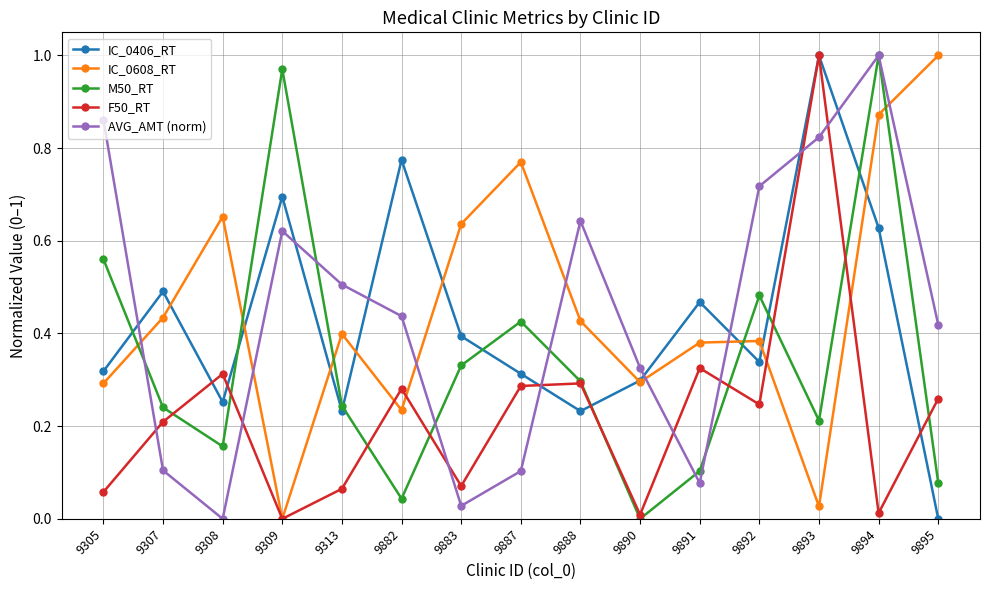

What are all the series names shown in the legend?

IC_0406_RT, IC_0608_RT, M50_RT, F50_RT, AVG_AMT (norm)